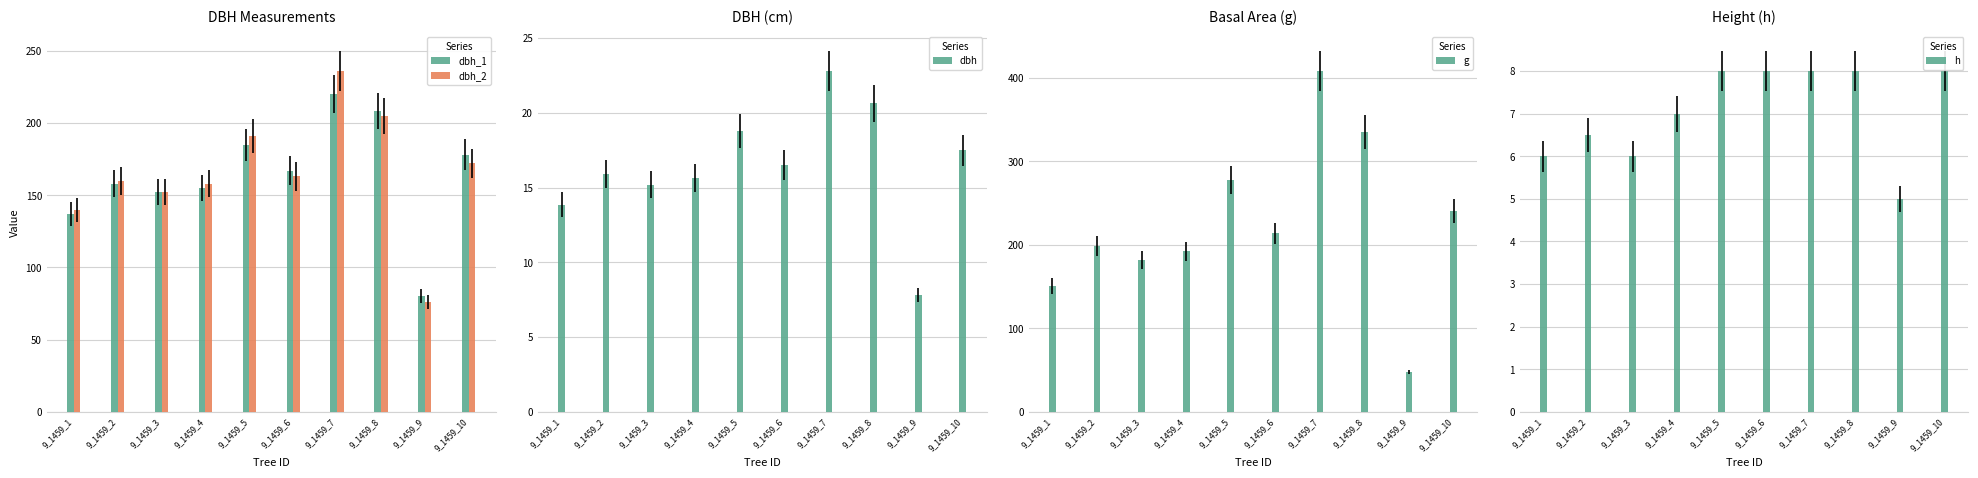

What is the value of the dbh bar at the 3rd from the left?

15.2